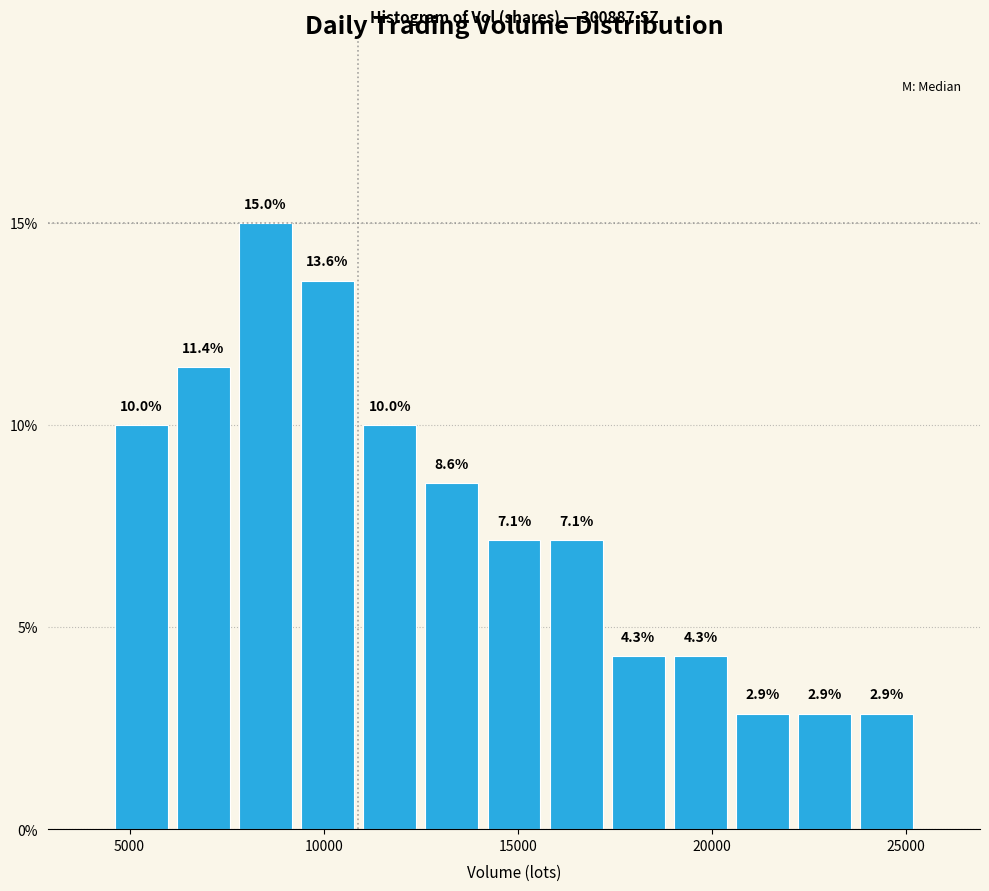

Around what value on the x-axis is the tallest bar? Give the approximate position of its centre, as read against the axis.

8500